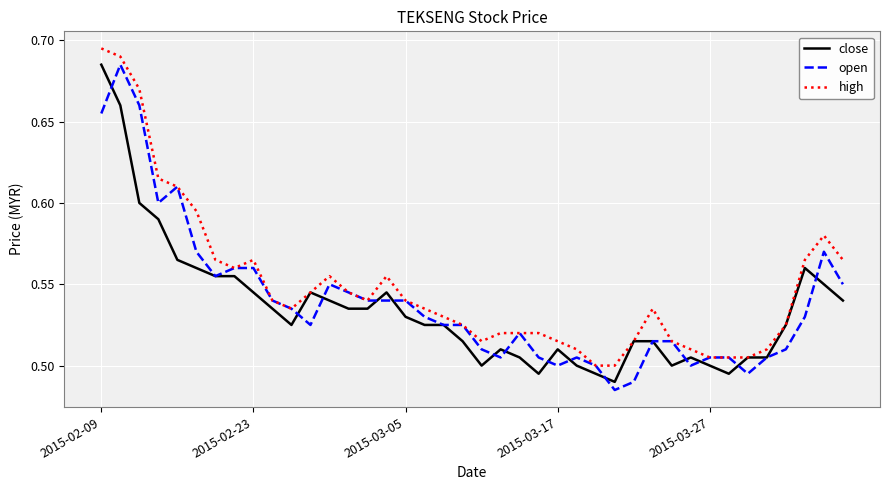

At which label does close reach its peak?

2015-02-09